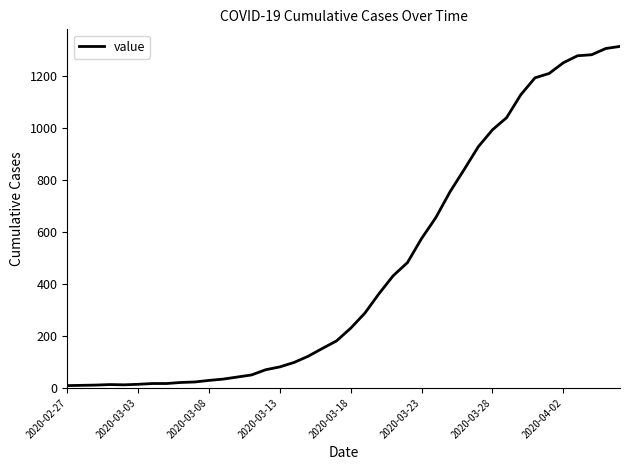

What is the difference between the maximum and minimum values?

1305